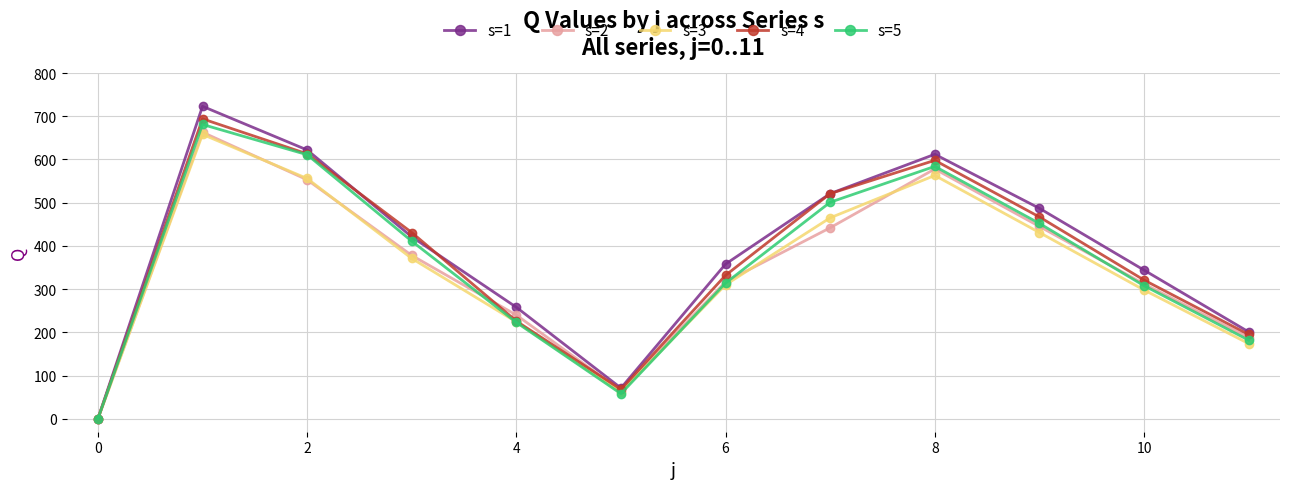

What is the sum of all s=5 values?

4325